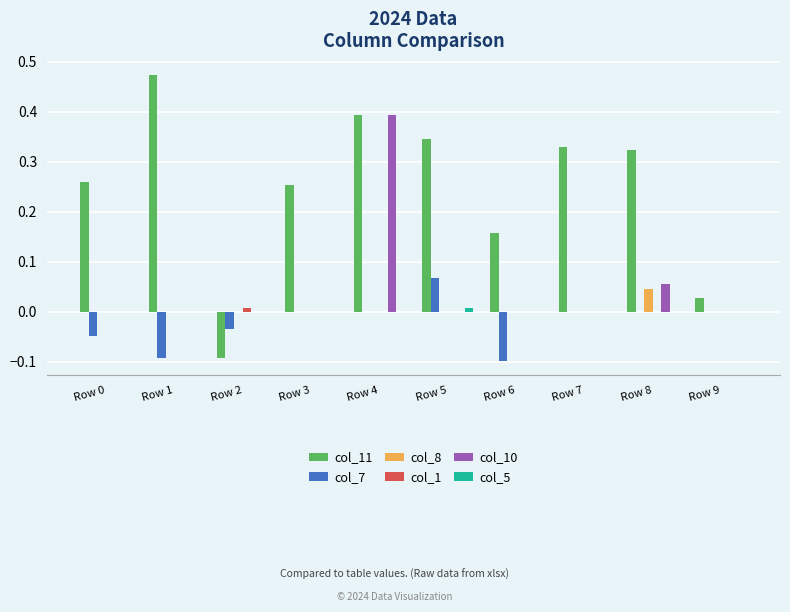

At which category does the chart reach its peak across all series?

Row 1